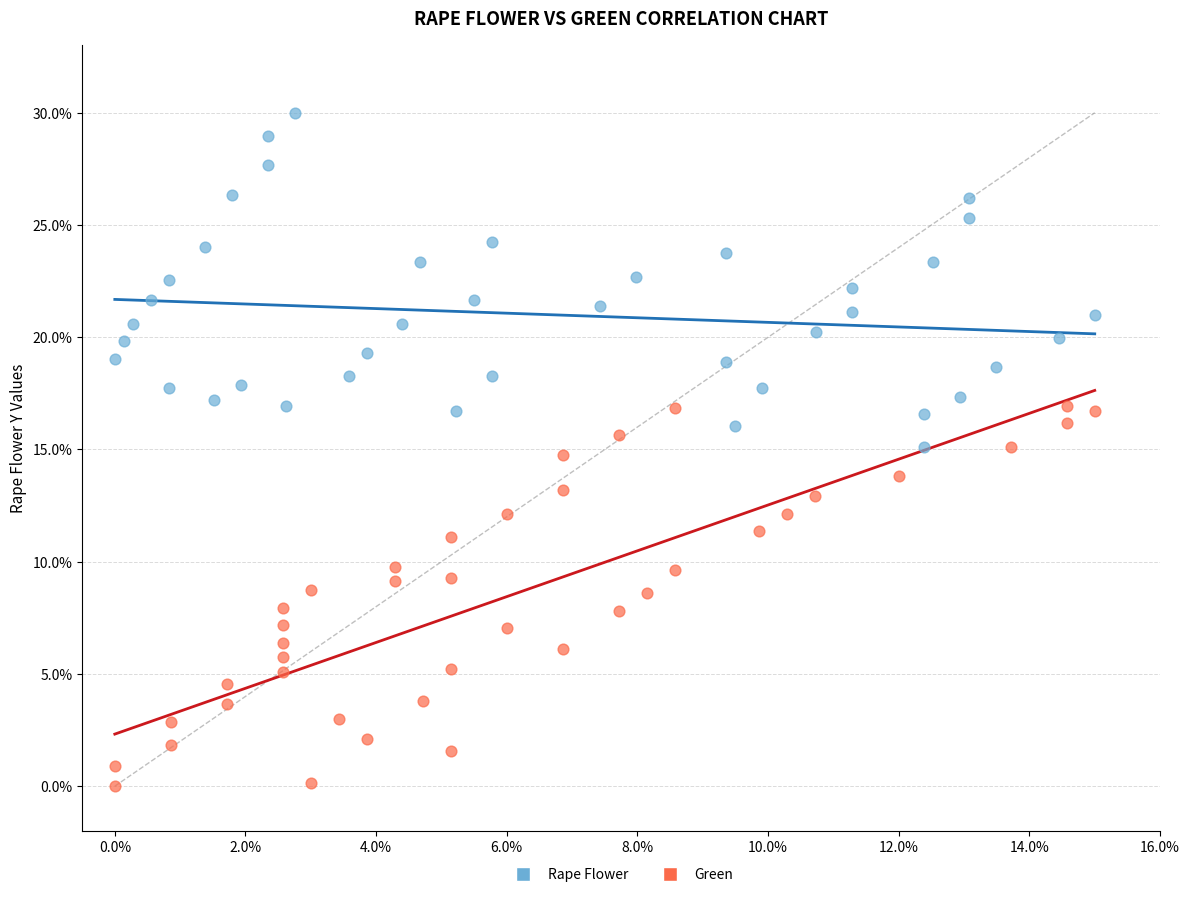

Which series reaches the maximum Y coordinate?

Rape Flower